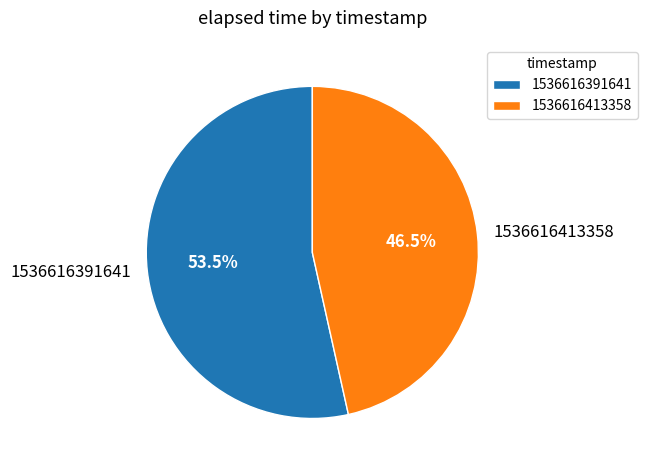

Does 1536616413358 account for over 50% of the chart?

No